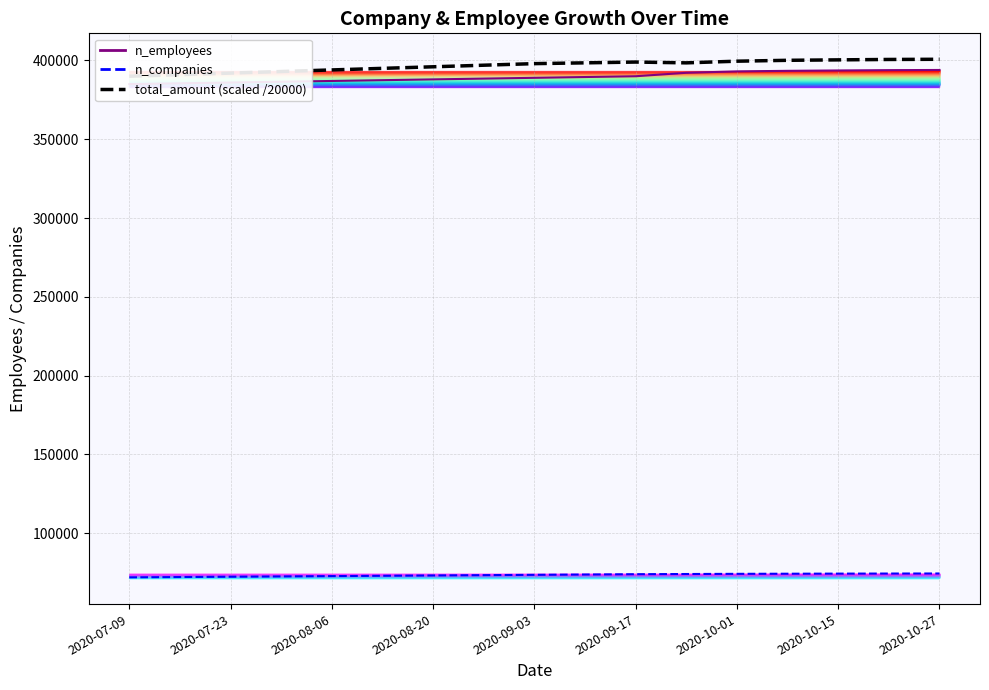

True or false: total_amount (scaled) and n_companies intersect in this chart.

False